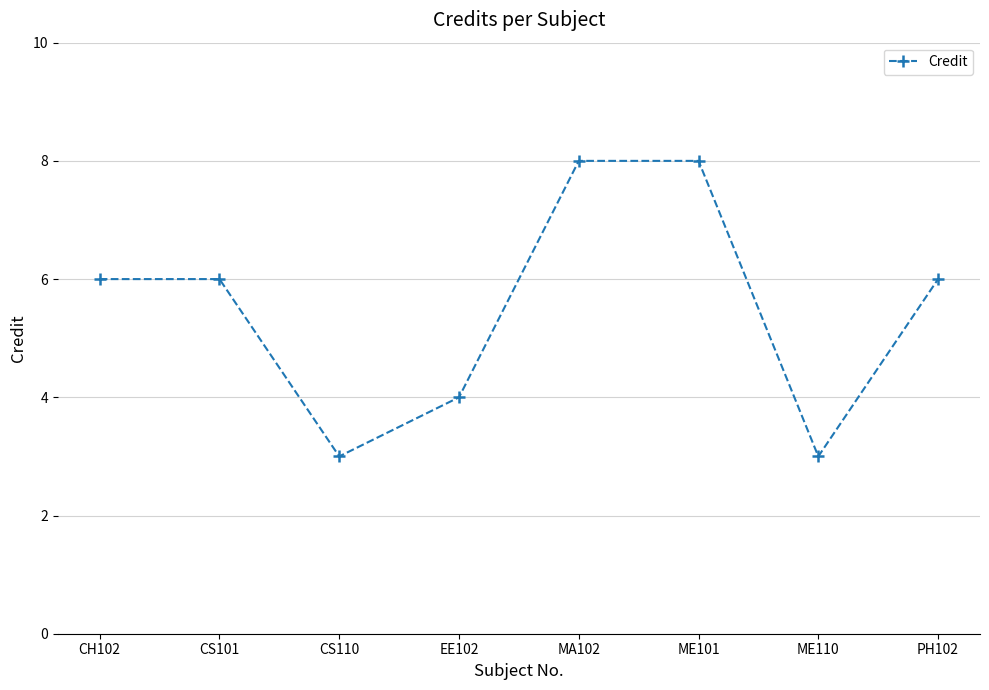

What is the difference between the maximum and minimum values?

5